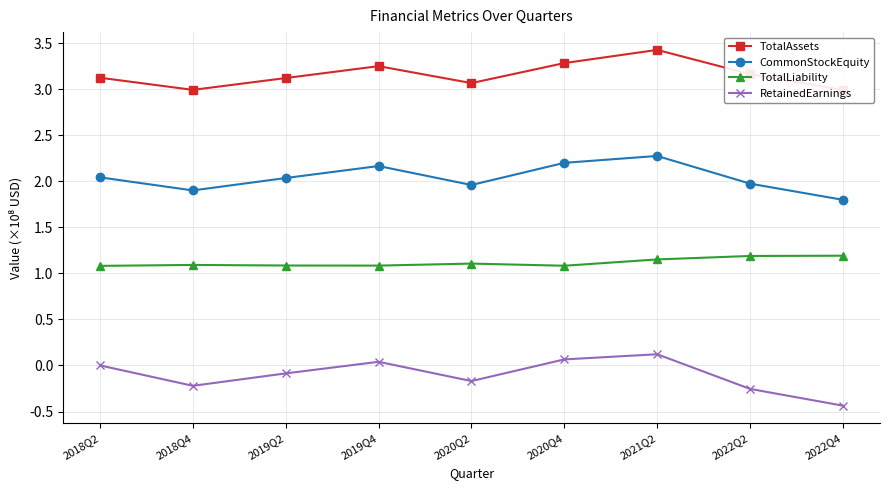

Which series has the largest range (max minus min)?

RetainedEarnings